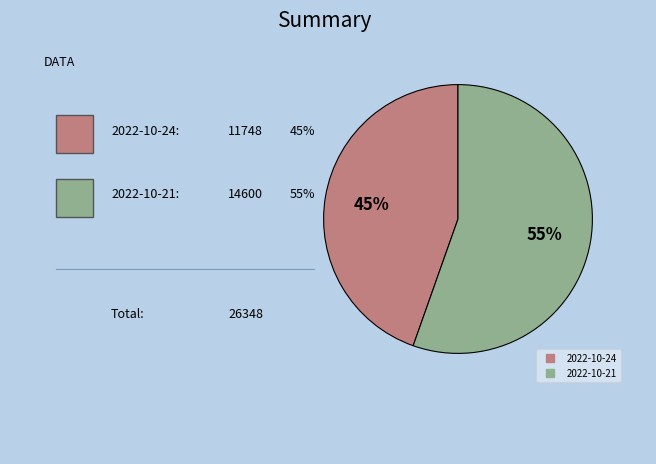

To the nearest percent, what percentage of the pie is 2022-10-24?

45%